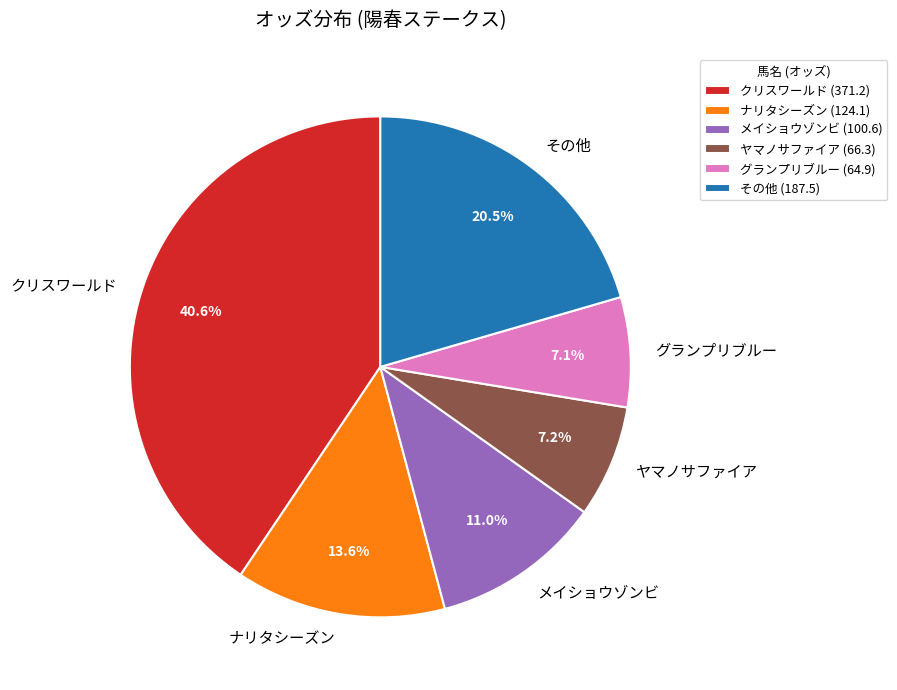

Between ヤマノサファイア and クリスワールド, which is larger?

クリスワールド